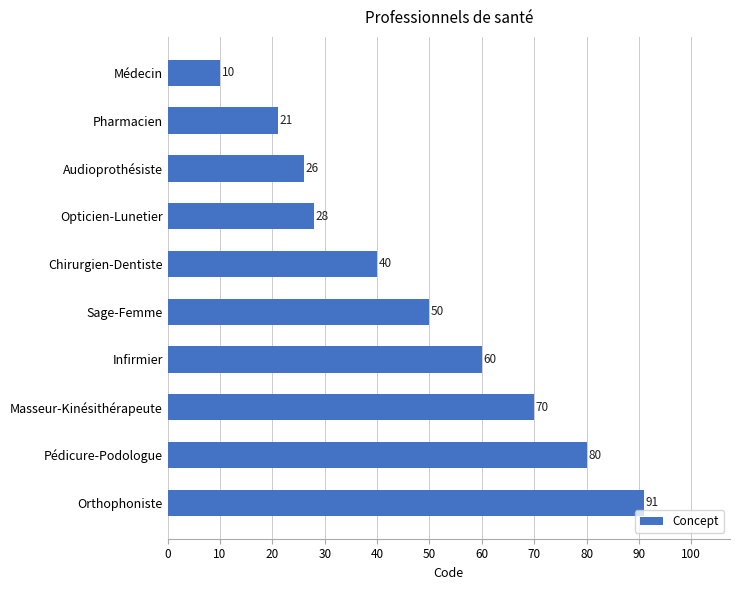

List the labels in order of value, smallest first.

Médecin, Pharmacien, Audioprothésiste, Opticien-Lunetier, Chirurgien-Dentiste, Sage-Femme, Infirmier, Masseur-Kinésithérapeute, Pédicure-Podologue, Orthophoniste